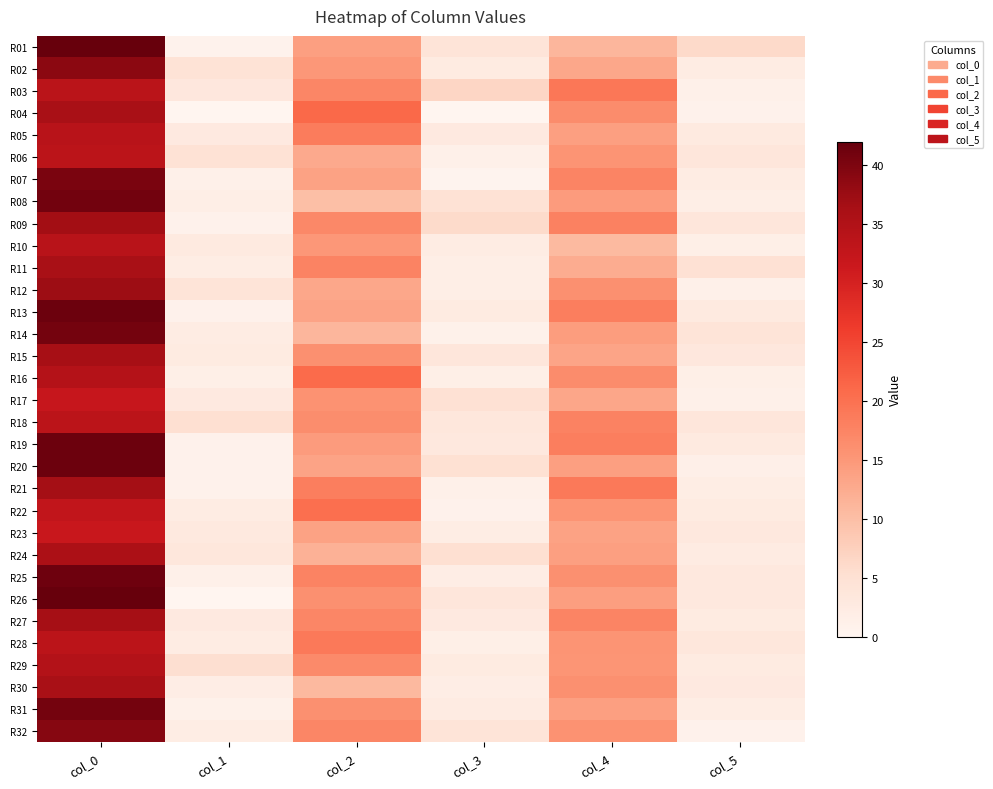

Reading right to left, transcribe all the data shown in this chart.

R01: col_5=6.2	col_4=11.0	col_3=4.2	col_2=14.0	col_1=0.7	col_0=42.0
R02: col_5=2.2	col_4=13.0	col_3=2.5	col_2=15.0	col_1=4.5	col_0=38.8
R03: col_5=1.2	col_4=19.3	col_3=6.7	col_2=17.3	col_1=3.3	col_0=33.7
R04: col_5=0.9	col_4=16.5	col_3=0.0	col_2=21.0	col_1=0.0	col_0=36.0
R05: col_5=2.7	col_4=14.0	col_3=2.9	col_2=18.7	col_1=2.9	col_0=34.0
R06: col_5=3.8	col_4=15.5	col_3=1.3	col_2=12.8	col_1=4.7	col_0=33.5
R07: col_5=2.2	col_4=17.5	col_3=0.5	col_2=13.7	col_1=1.3	col_0=40.2
R08: col_5=1.7	col_4=14.5	col_3=4.7	col_2=10.0	col_1=1.7	col_0=41.0
R09: col_5=3.7	col_4=18.0	col_3=6.0	col_2=17.0	col_1=0.8	col_0=36.8
R10: col_5=1.5	col_4=10.5	col_3=2.2	col_2=15.0	col_1=2.7	col_0=34.0
R11: col_5=4.9	col_4=12.3	col_3=1.7	col_2=17.7	col_1=2.1	col_0=36.0
R12: col_5=1.3	col_4=16.0	col_3=1.7	col_2=13.0	col_1=4.3	col_0=37.2
R13: col_5=2.8	col_4=18.2	col_3=2.6	col_2=13.5	col_1=0.9	col_0=41.5
R14: col_5=4.1	col_4=14.3	col_3=1.0	col_2=11.0	col_1=2.2	col_0=40.8
R15: col_5=3.3	col_4=13.3	col_3=3.7	col_2=16.0	col_1=2.5	col_0=36.3
R16: col_5=1.5	col_4=16.5	col_3=1.5	col_2=20.8	col_1=1.5	col_0=34.5
R17: col_5=1.3	col_4=13.2	col_3=4.8	col_2=15.7	col_1=2.8	col_0=32.0
R18: col_5=3.7	col_4=17.8	col_3=3.5	col_2=16.2	col_1=5.1	col_0=33.5
R19: col_5=2.8	col_4=18.2	col_3=3.3	col_2=14.5	col_1=0.9	col_0=41.5
R20: col_5=1.4	col_4=14.0	col_3=5.0	col_2=13.5	col_1=0.9	col_0=41.5
R21: col_5=2.1	col_4=19.0	col_3=1.2	col_2=18.3	col_1=0.9	col_0=36.7
R22: col_5=2.6	col_4=15.5	col_3=0.8	col_2=20.2	col_1=2.2	col_0=32.8
R23: col_5=3.2	col_4=13.8	col_3=2.0	col_2=13.8	col_1=3.1	col_0=31.7
R24: col_5=2.5	col_4=14.0	col_3=5.1	col_2=11.8	col_1=3.5	col_0=35.8
R25: col_5=3.2	col_4=16.0	col_3=1.9	col_2=17.7	col_1=1.3	col_0=41.2
R26: col_5=3.3	col_4=14.2	col_3=3.7	col_2=16.0	col_1=0.0	col_0=42.0
R27: col_5=2.5	col_4=17.5	col_3=2.9	col_2=17.2	col_1=2.9	col_0=36.5
R28: col_5=3.5	col_4=15.5	col_3=1.6	col_2=19.0	col_1=2.2	col_0=33.5
R29: col_5=2.6	col_4=15.3	col_3=2.6	col_2=16.8	col_1=5.3	col_0=34.8
R30: col_5=2.8	col_4=16.0	col_3=1.9	col_2=10.7	col_1=1.9	col_0=36.0
R31: col_5=2.1	col_4=14.0	col_3=2.5	col_2=16.0	col_1=1.1	col_0=40.8
R32: col_5=0.9	col_4=15.7	col_3=4.1	col_2=17.3	col_1=2.0	col_0=39.3